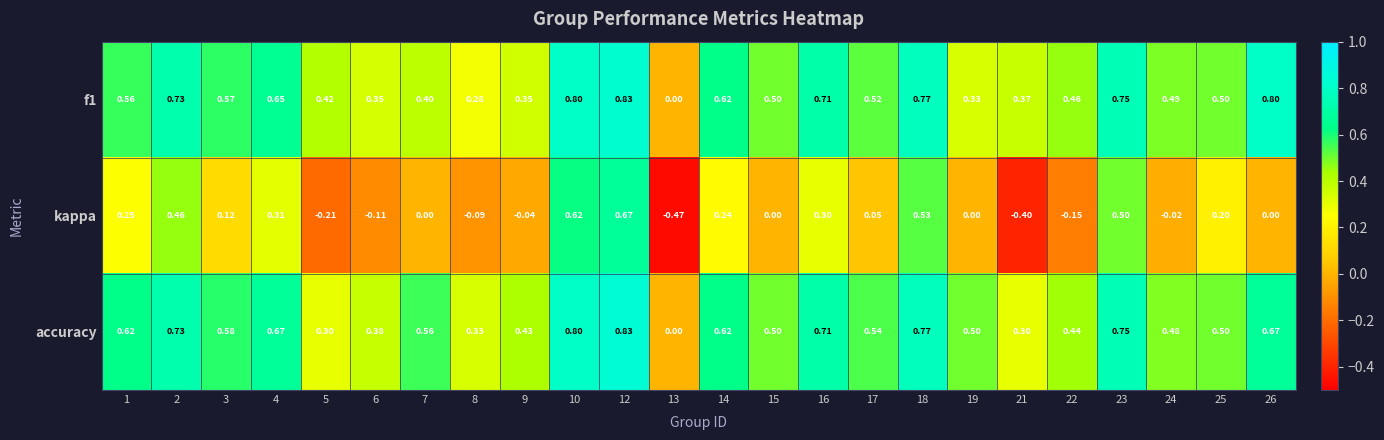

Which series has the widest spread of values?

kappa